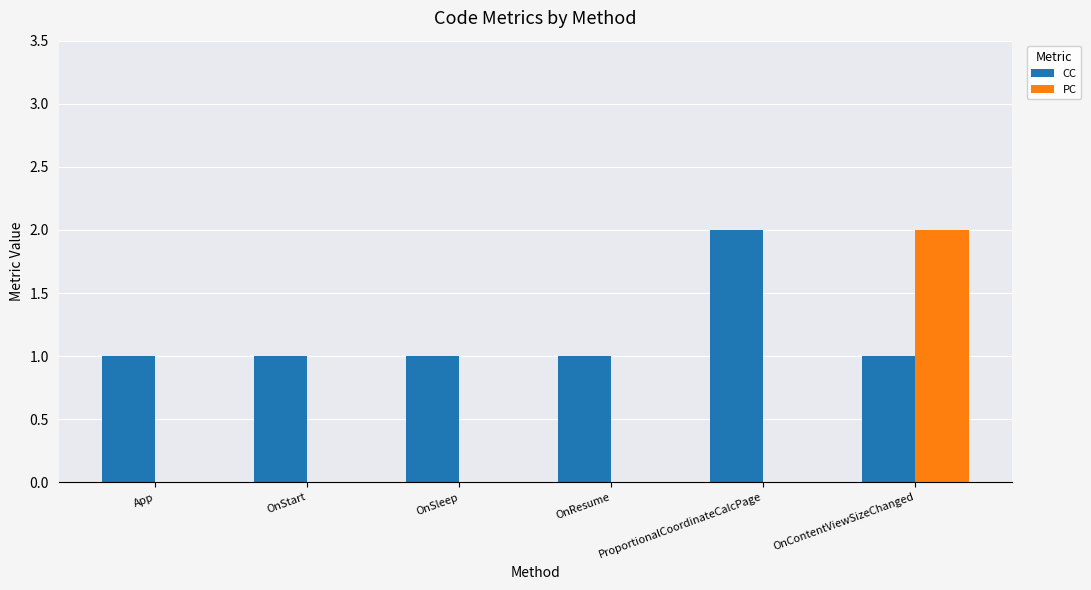

Which category has the highest value in the PC series?

OnContentViewSizeChanged